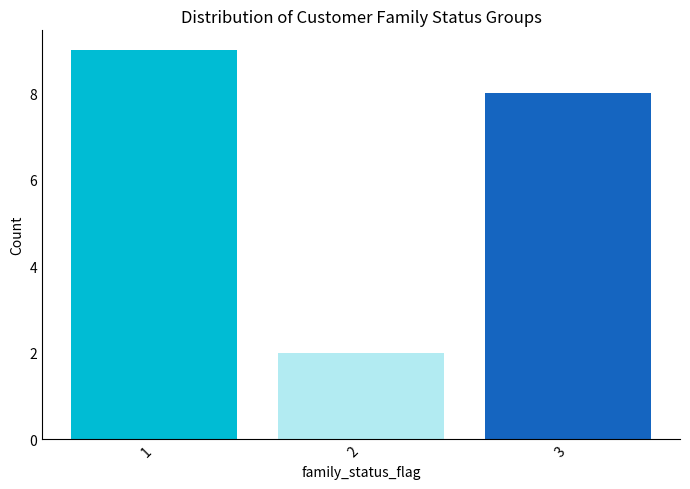

What is the greatest value displayed?

9